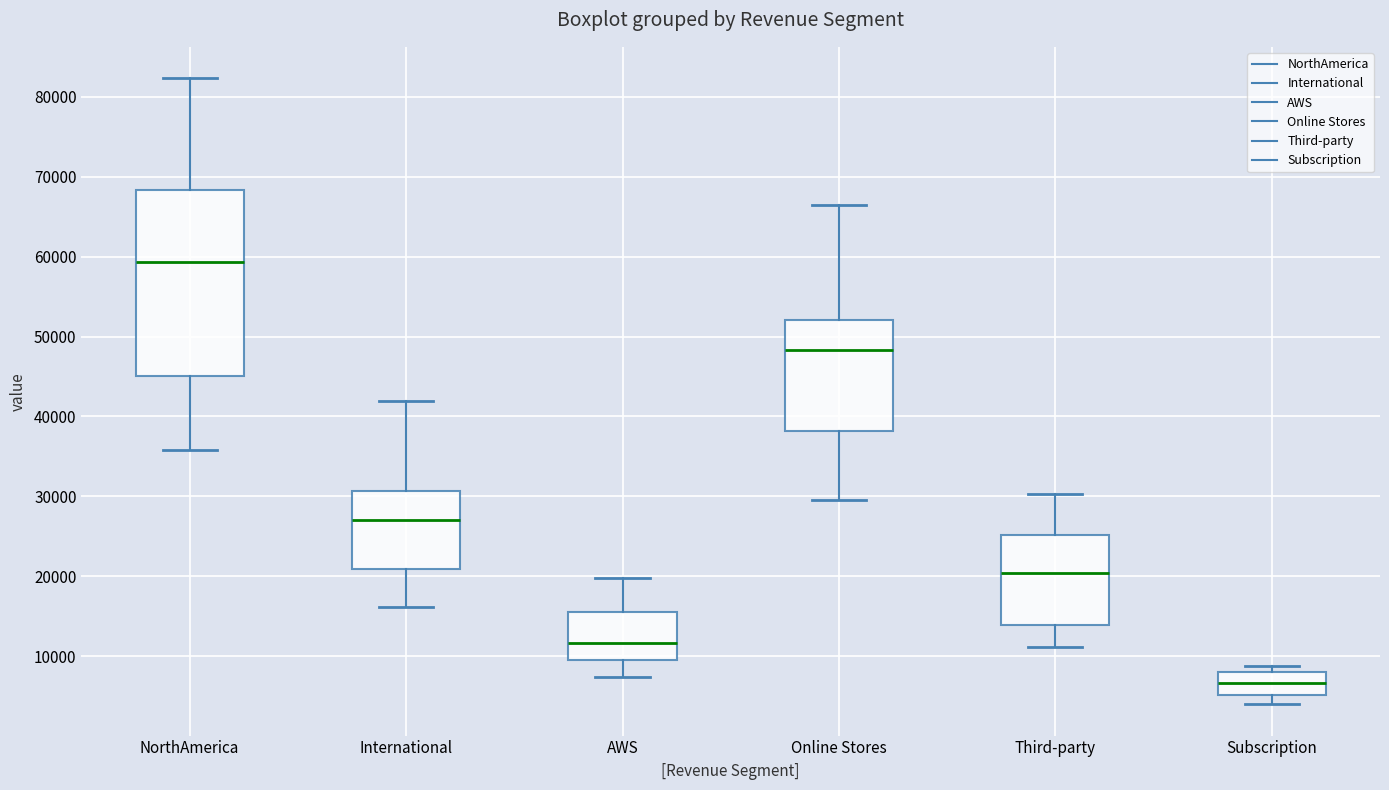

Where is the lower edge of the box for Subscription on the y-axis? The values are not printed on the chart, so give them approximately, as read against the axis.

5000